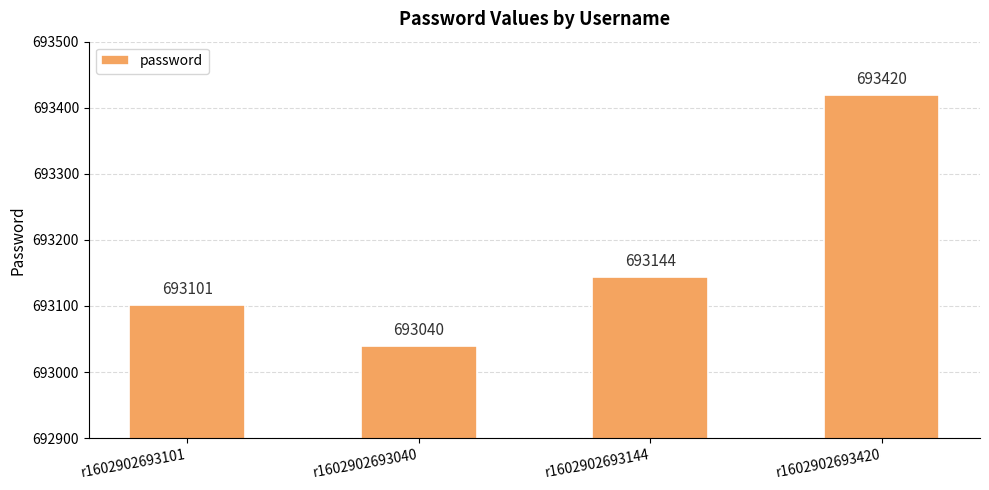

What is the label of the 2nd bar from the left?

r1602902693040